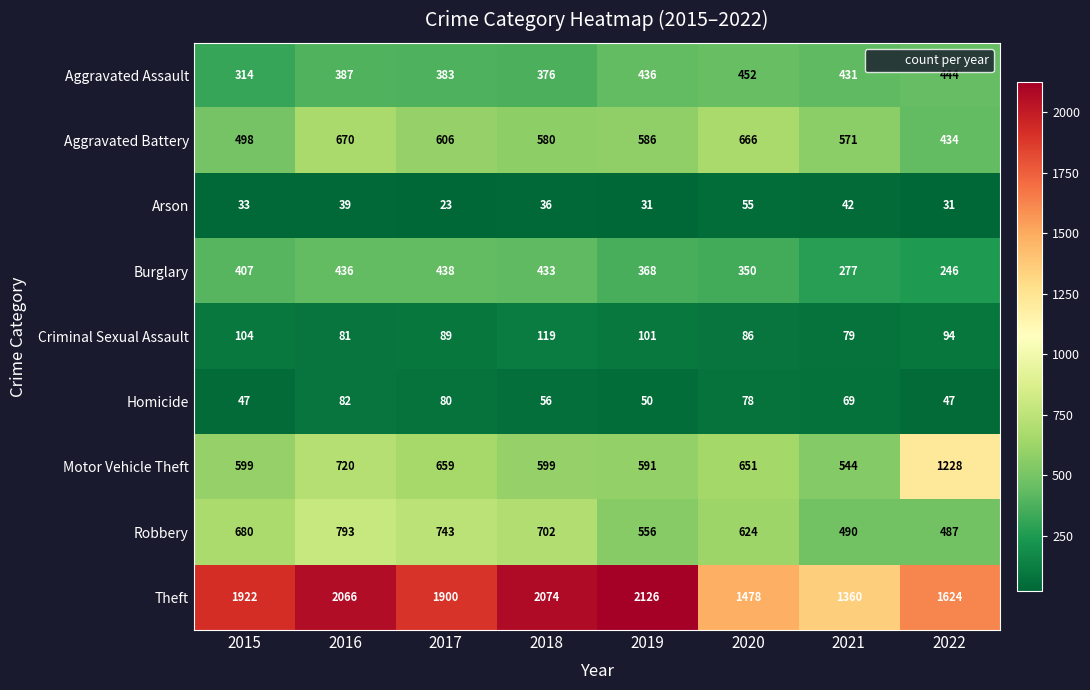

At which label does Aggravated Battery reach its peak?

2016